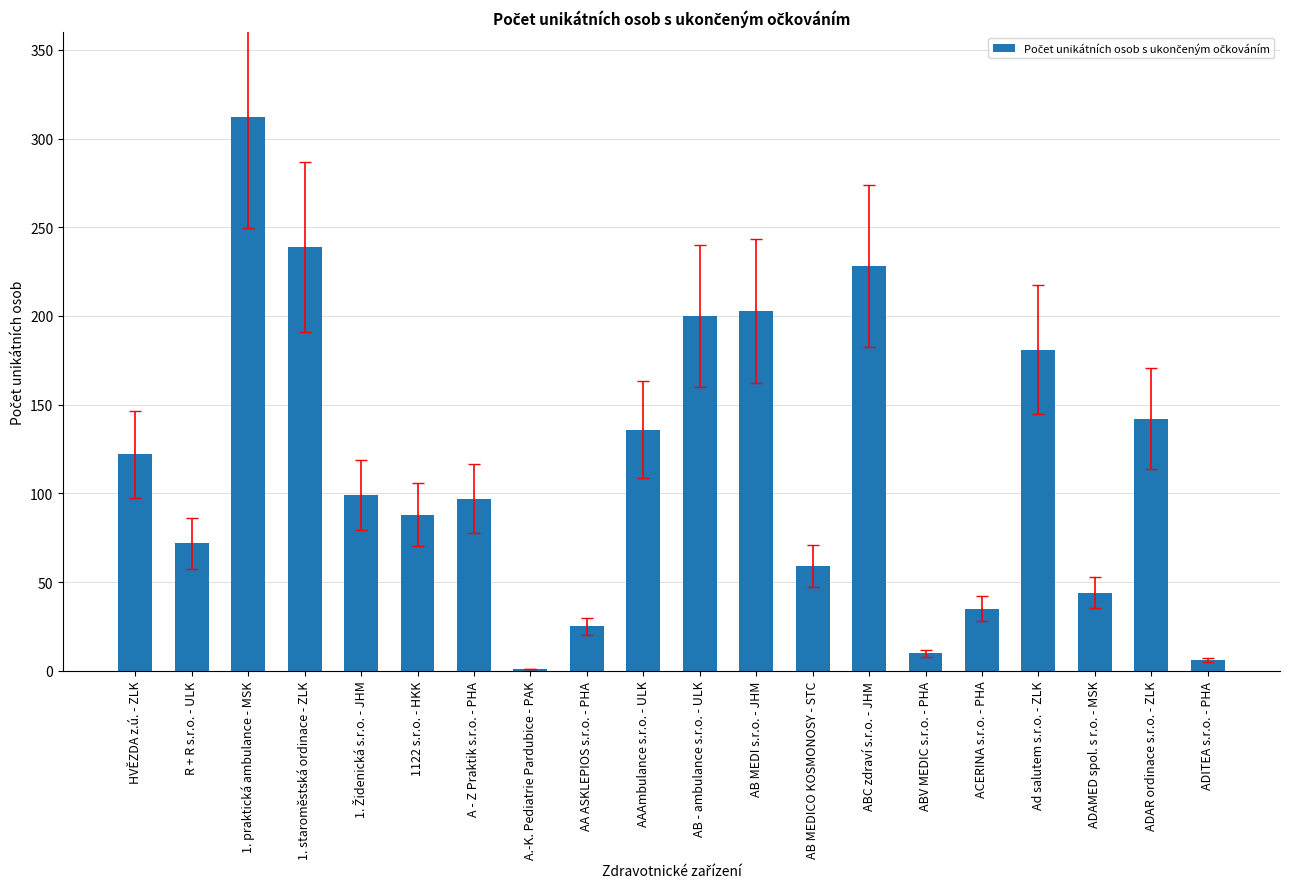

What is the maximum value shown in the chart?

312